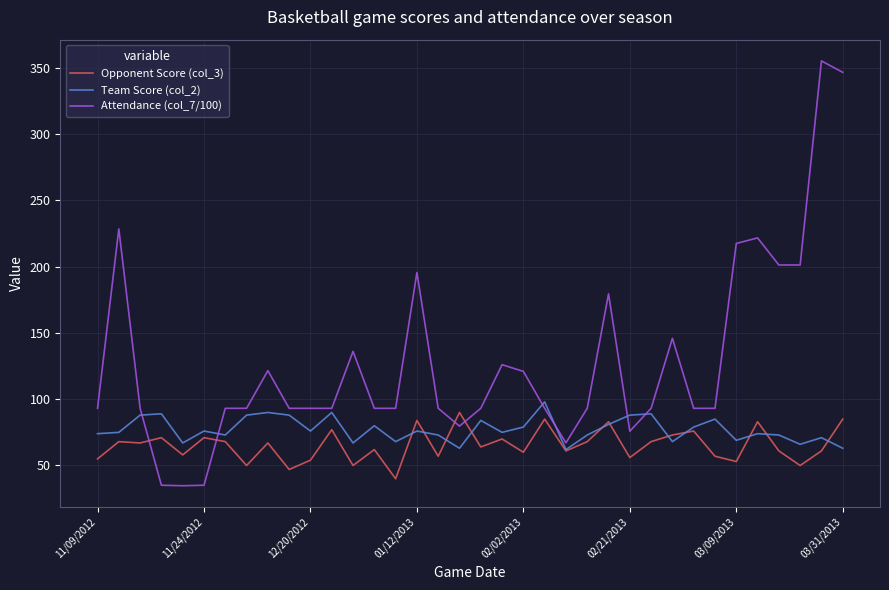

What is the difference between the second highest and minimum values in the Team Score (col_2) series?

28.0